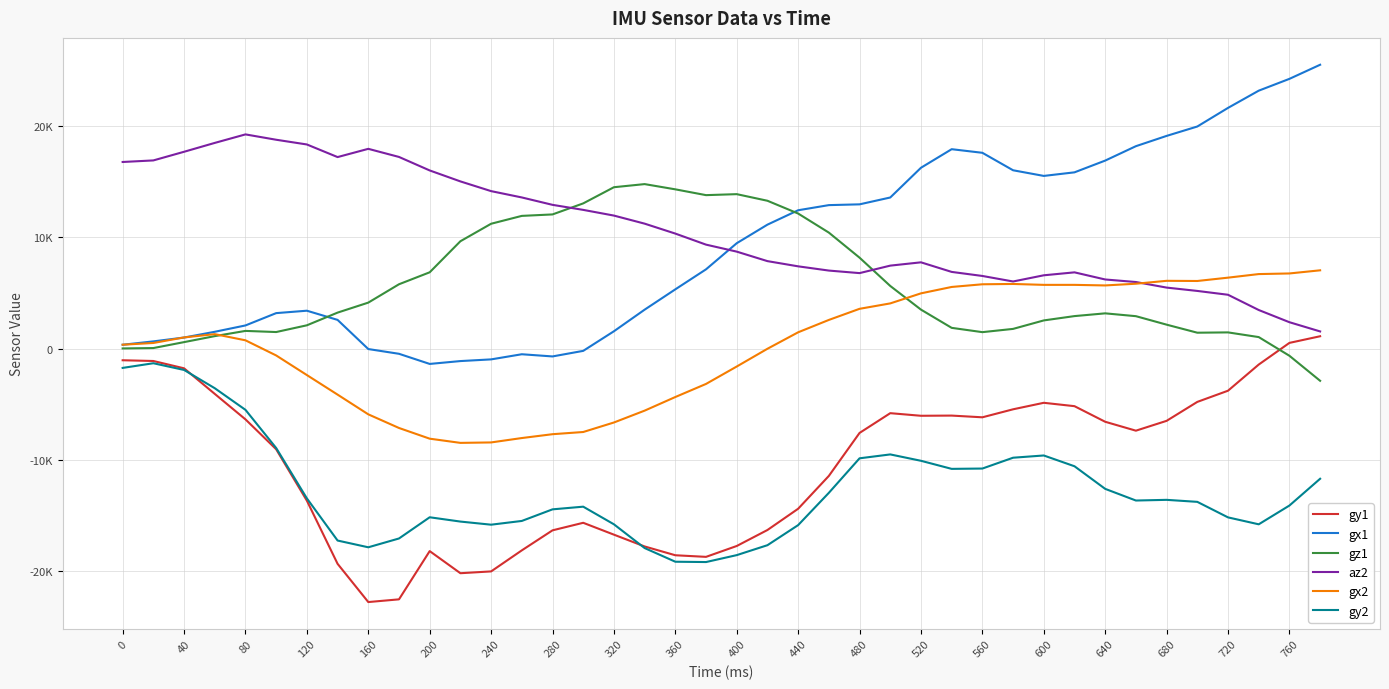

Does the chart have visible grid lines?

Yes